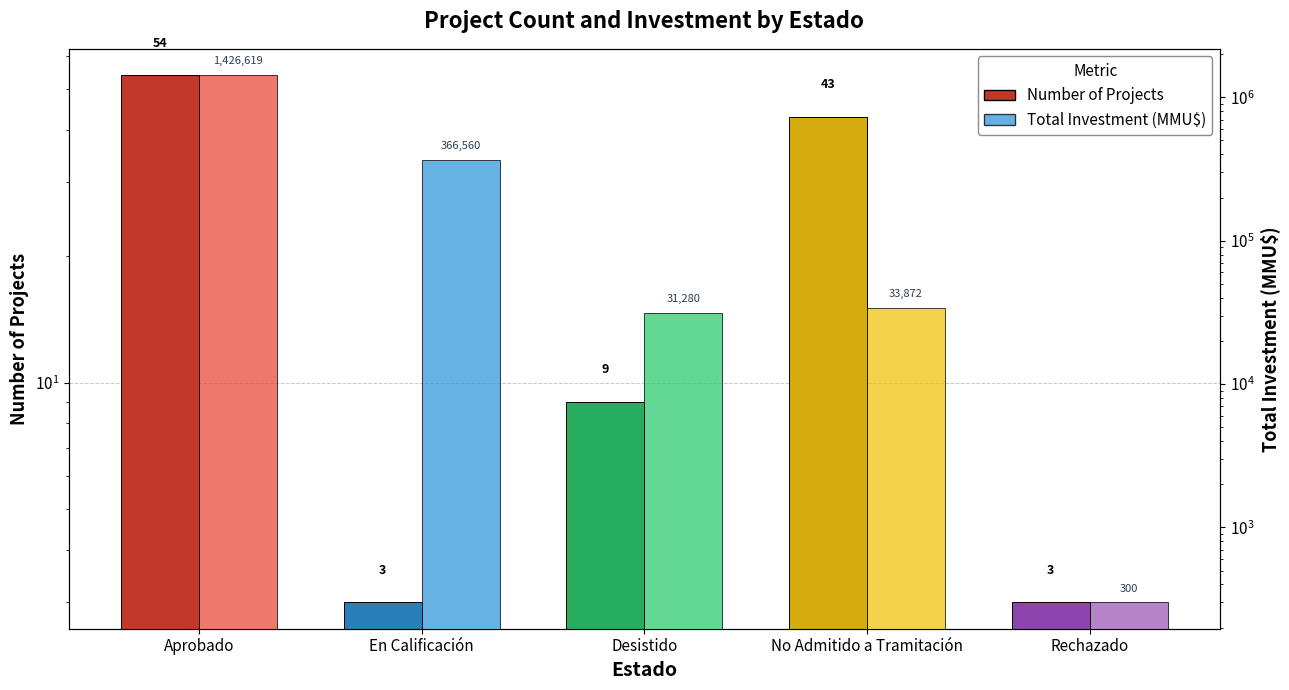

How many bars are there in total?

10